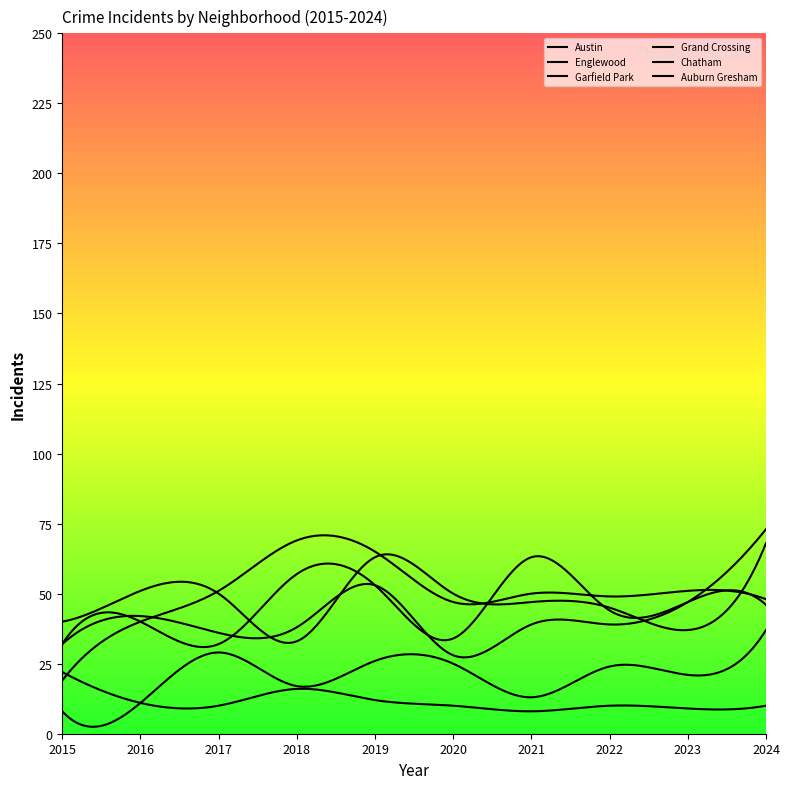

Is this an area chart (filled region under the line)?

No